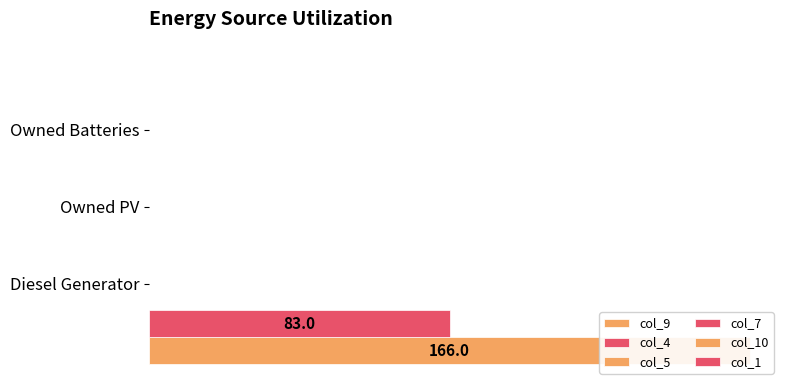

Reading left to right, list all the values displayed in this chart.

col_9: 166.0	0.0	0.0
col_4: 83.0	0.0	0.0
col_5: 0.3	0.3	0.3
col_7: 0.3	0.3	0.3
col_10: 0.3	0.3	0.3
col_1: 0.4	0.4	0.4